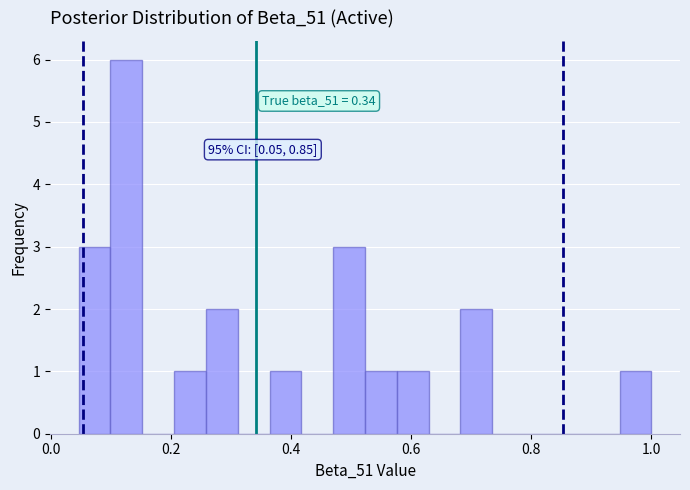

Around what value on the x-axis is the tallest bar? Give the approximate position of its centre, as read against the axis.

0.12